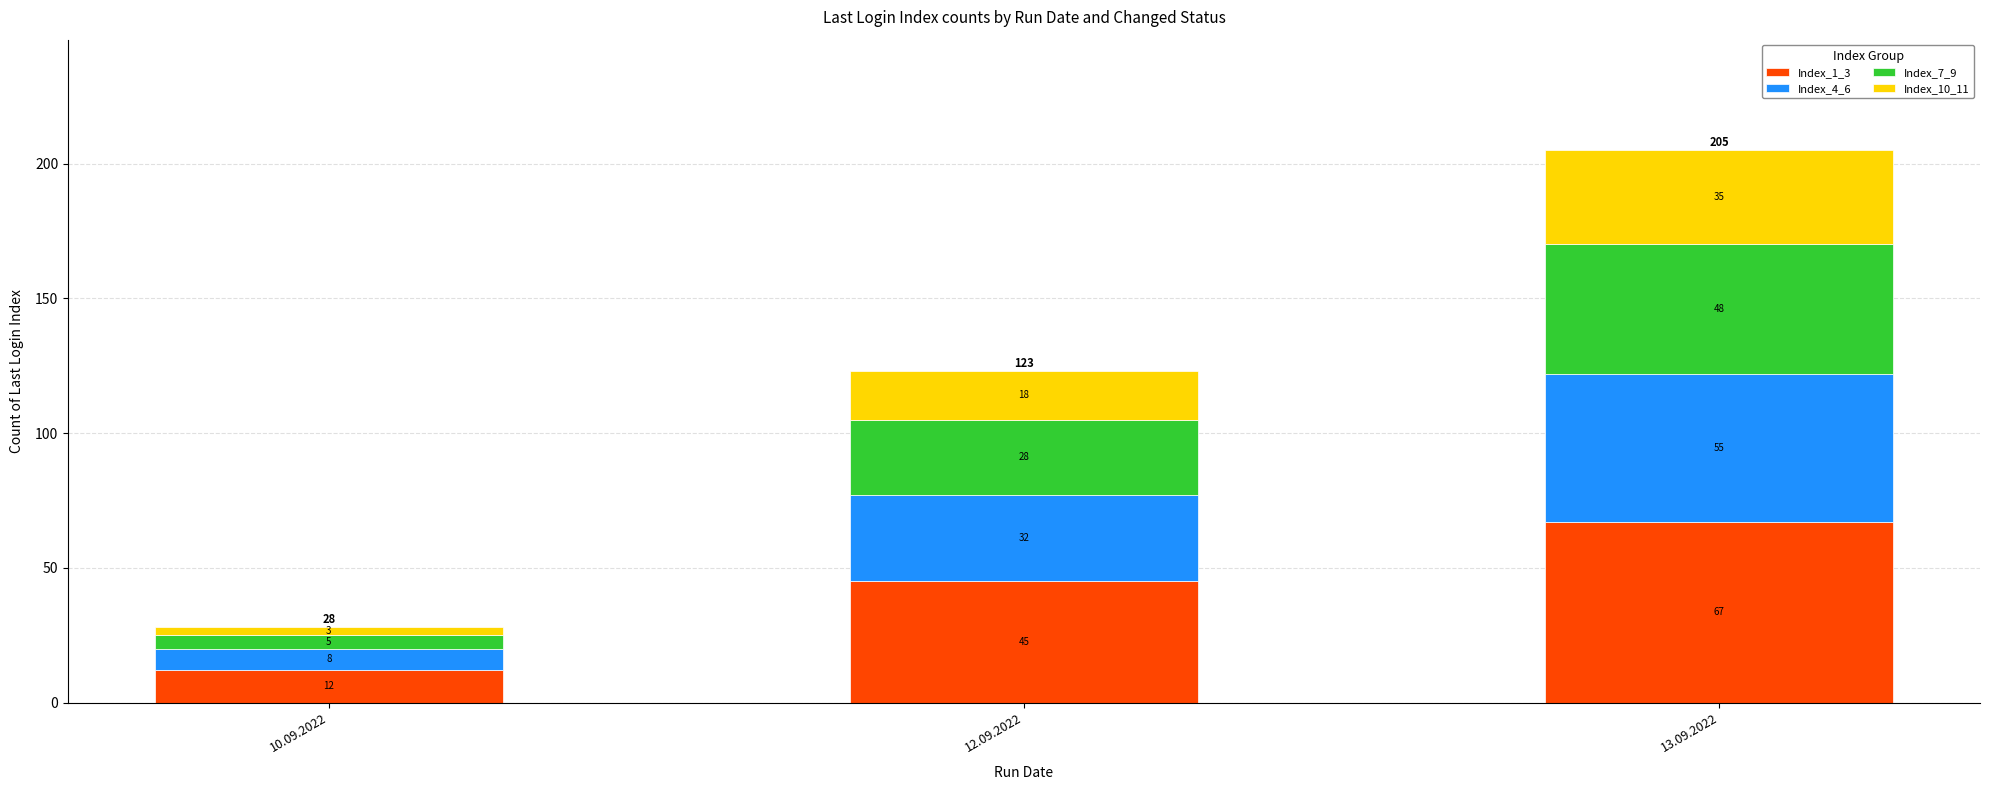

Reading left to right, transcribe the values for Index_1_3.

10.09.2022=12	12.09.2022=45	13.09.2022=67